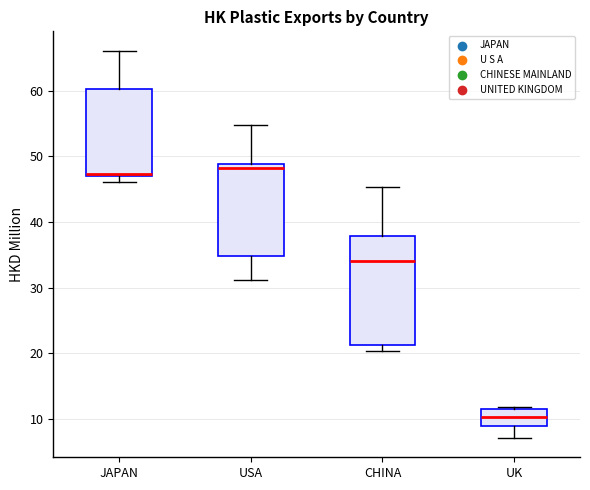

Reading left to right, read every box against the y-axis: the position of its median line, the range the box covers, and the ends of its whiskers. The values are not printed on the chart, so give them approximately, as read against the axis.

JAPAN: median 47 (just above the box's lower edge), box 47 to 60, whiskers 46 to 66
USA: median 48, box 35 to 49, whiskers 31 to 55
CHINA: median 34, box 21 to 38, whiskers 20 to 45
UK: median 10, box 9 to 11, whiskers 7 to 12